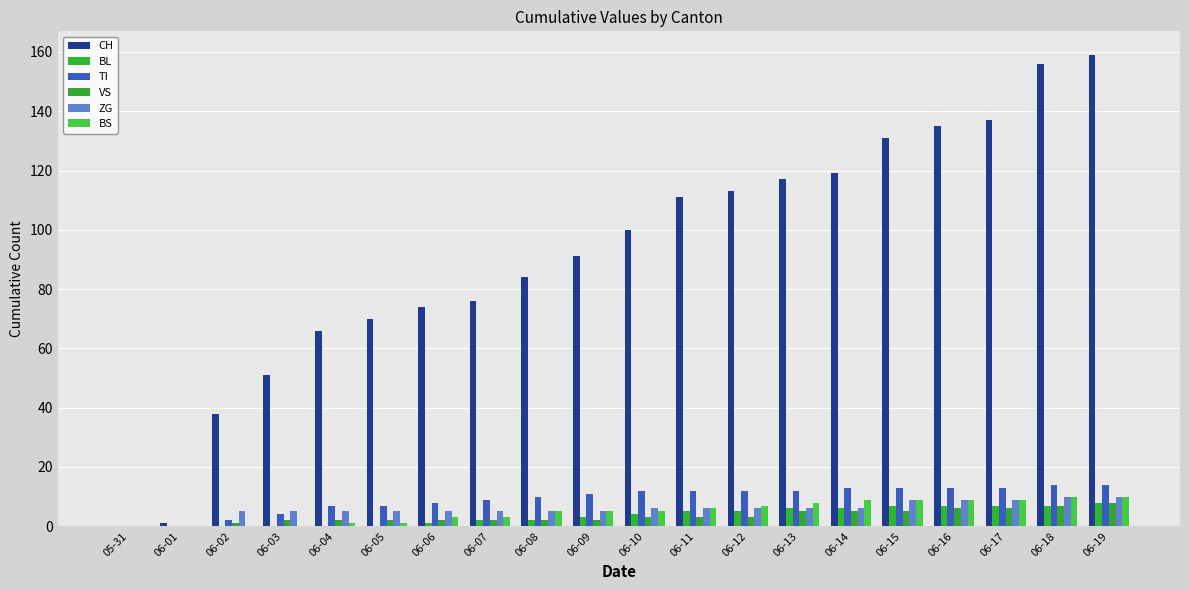

How many positive values does the CH series have?

19